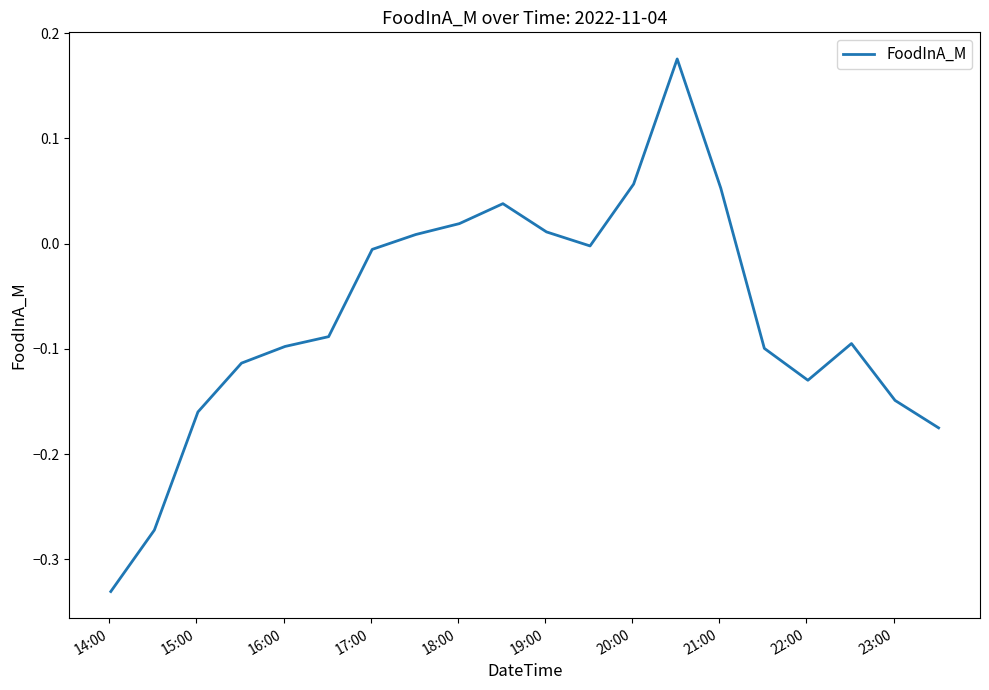

What is the difference between the maximum and minimum values?

0.5